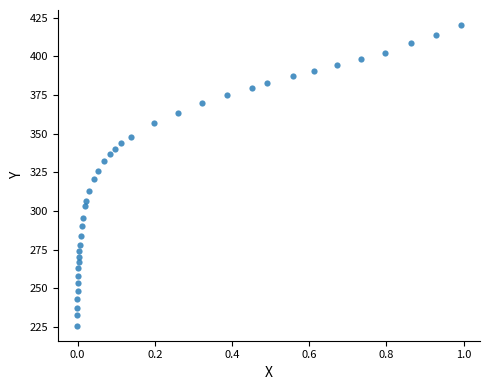

What is the range of X values (max minus min)?

1.0